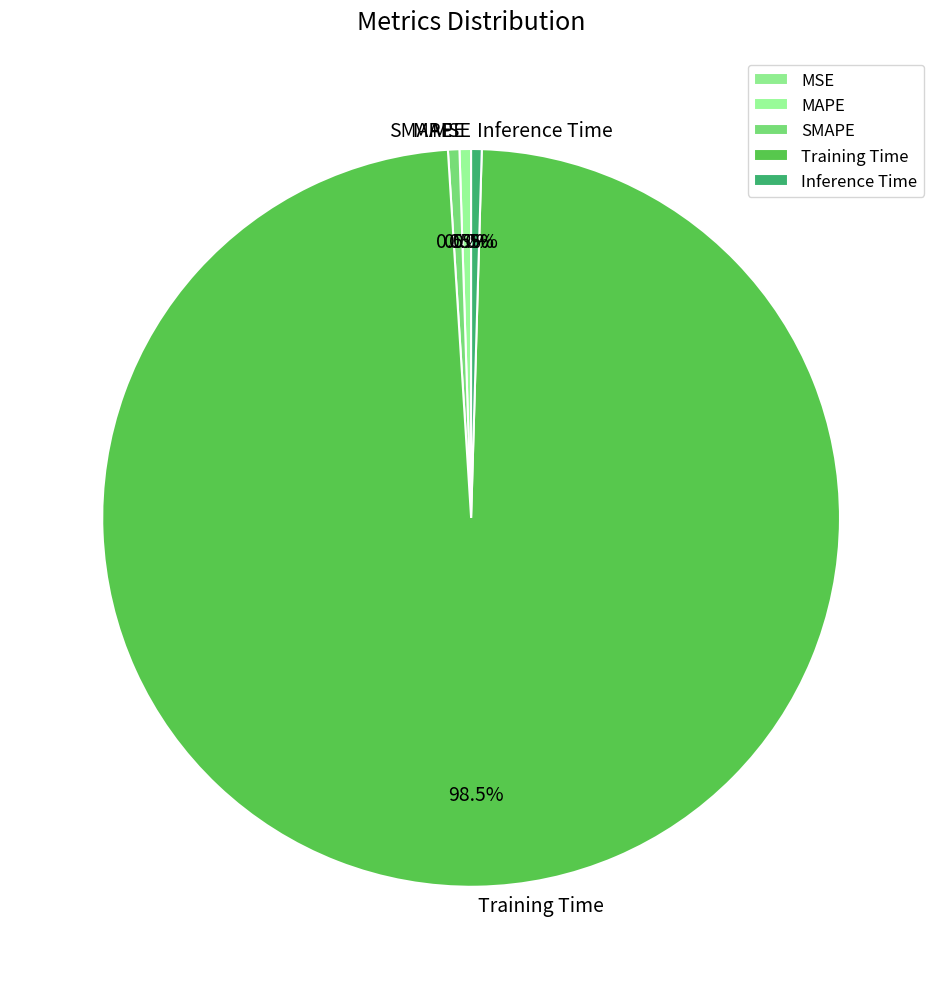

Is there a majority slice in this chart?

Yes